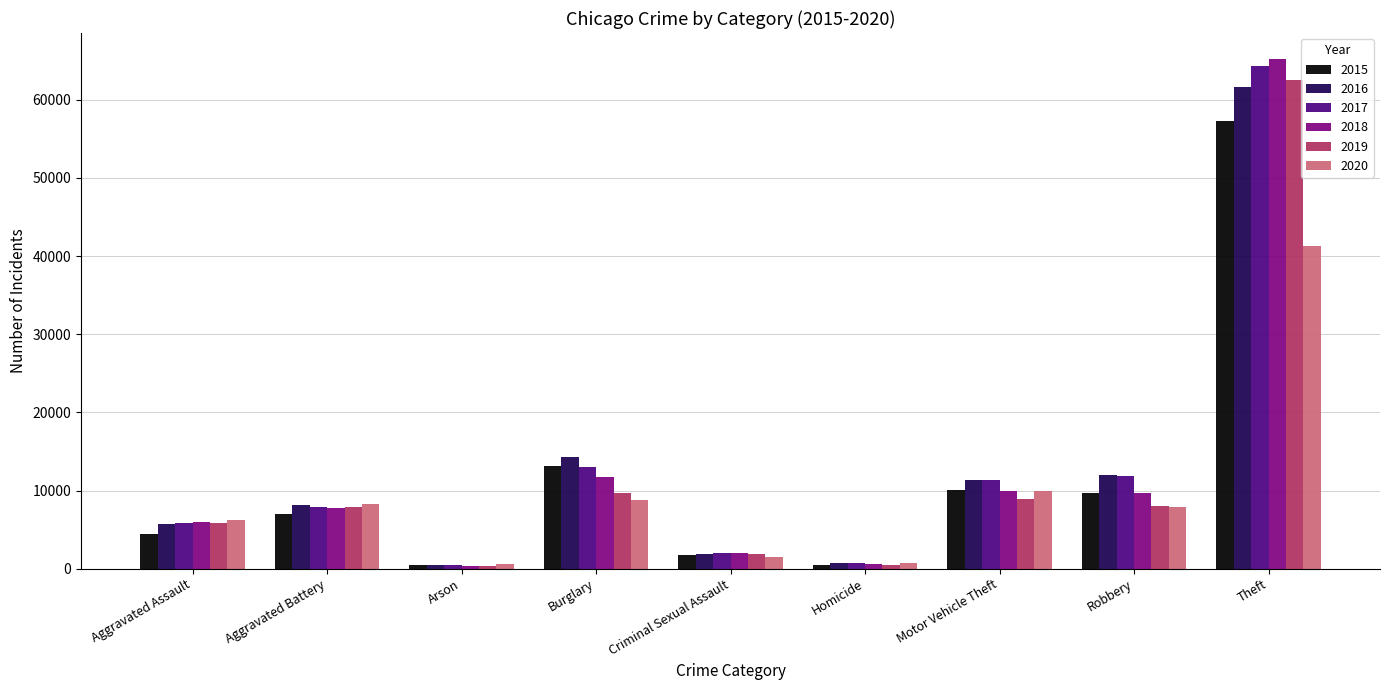

Which series has the largest range (max minus min)?

2018